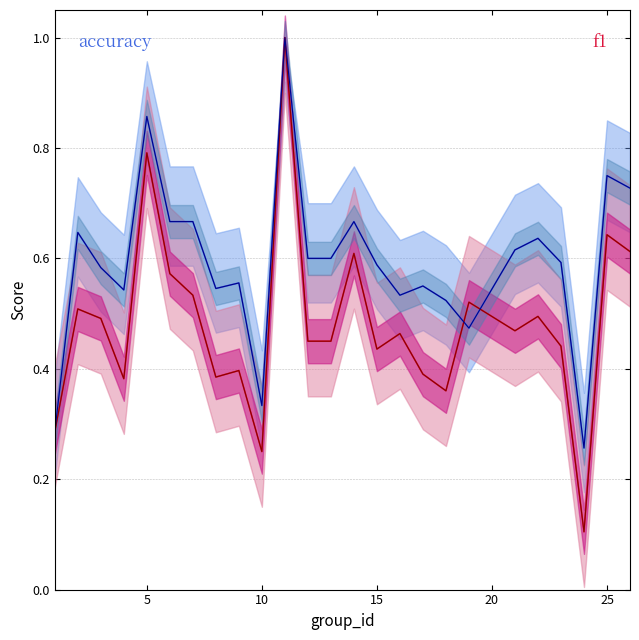

Where is the first local maximum for accuracy?

2